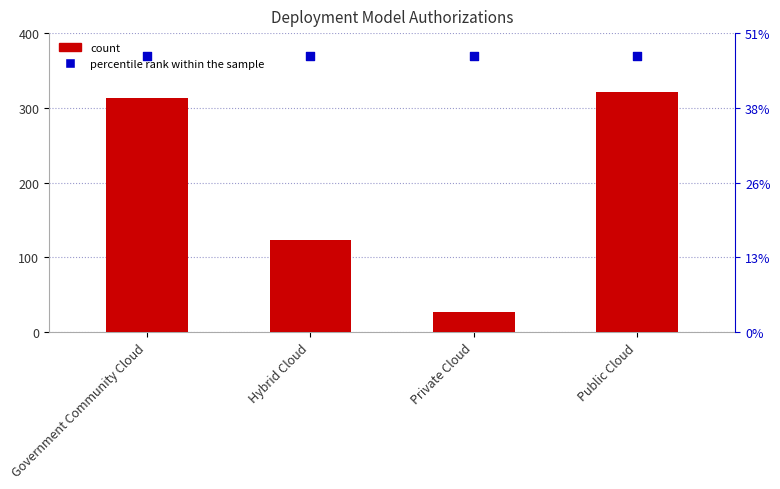

Is the value of n_Authorizations at Hybrid Cloud greater than the value of percentile rank within the sample at Hybrid Cloud?

No